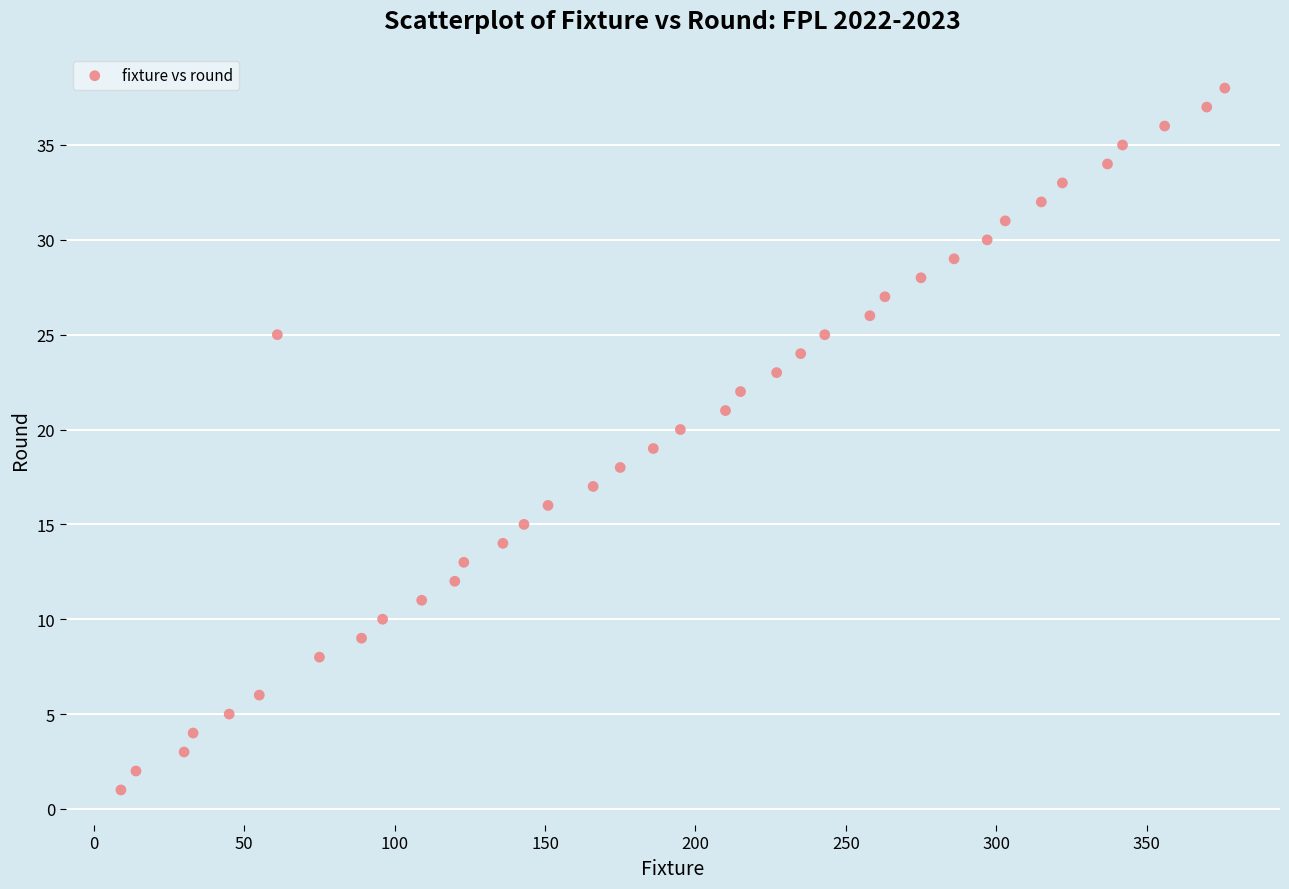

What is the range of Y values (max minus min)?

37